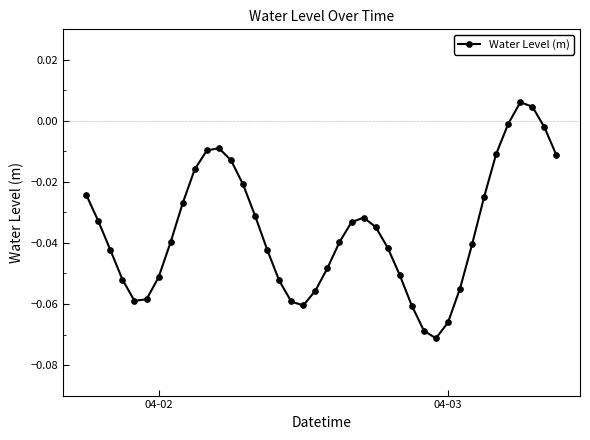

How many interior local valleys (lower than both neighbors) does the data have?

3